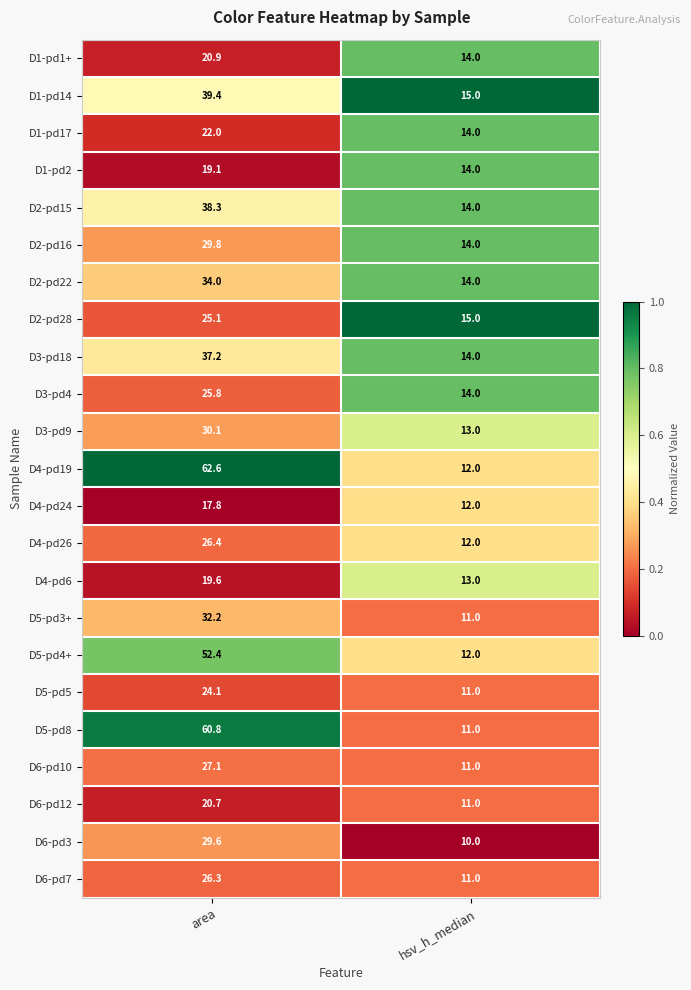

What is the sum of the D1-pd17 values at area and hsv_h_median?

36.0